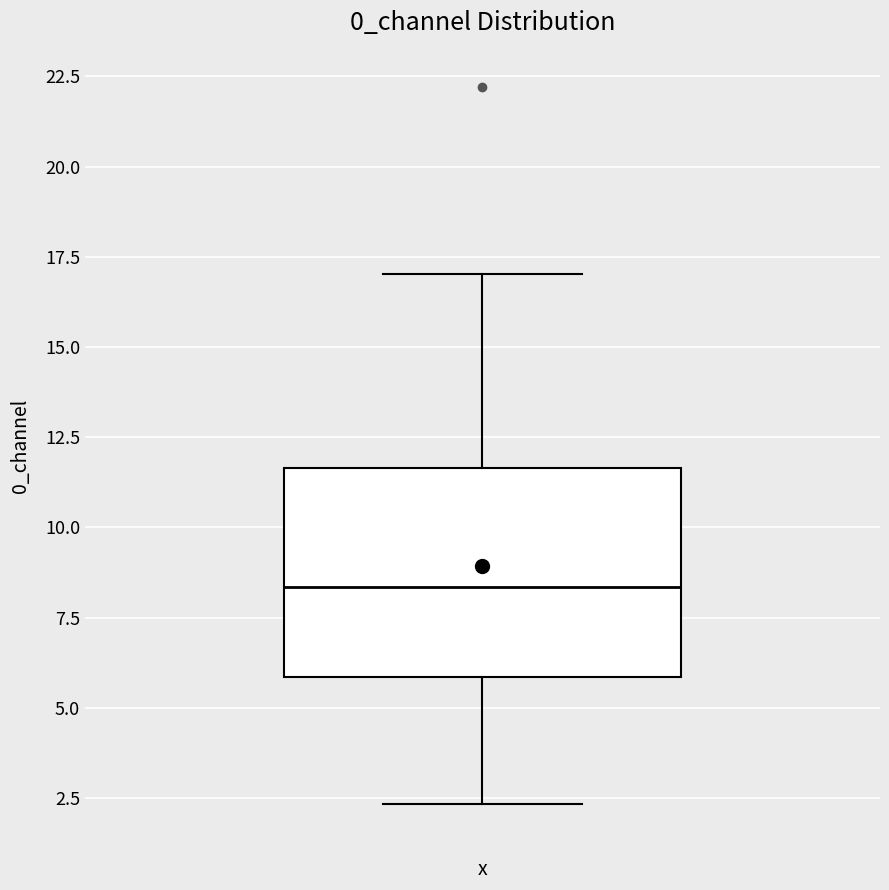

Transcribe this box plot: give where the median line is, the range the box spans, and where the two whiskers end, as read against the y-axis. The values are not printed on the chart, so give them approximately, as read against the axis.

median 8.5, box 6.0 to 11.5, whiskers 2.5 to 17.0